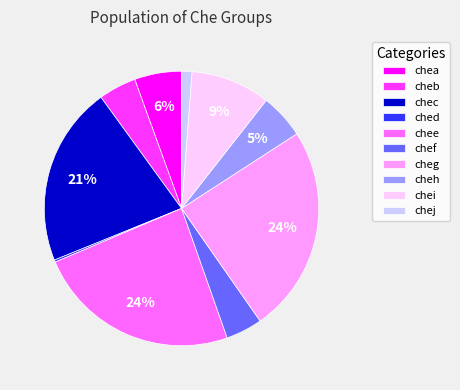

What is the ratio of the value at cheb to the value at chef?

1.0